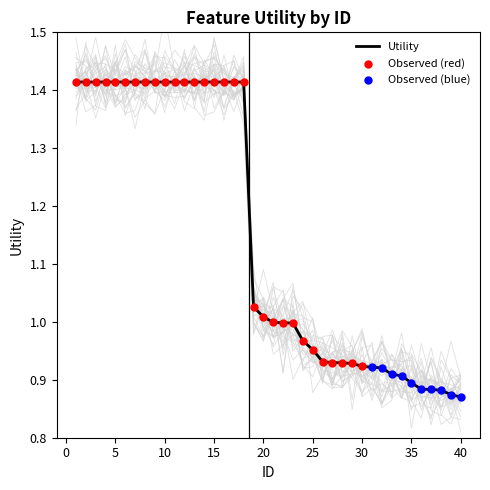

Which has a higher value, 7 or 29?

7